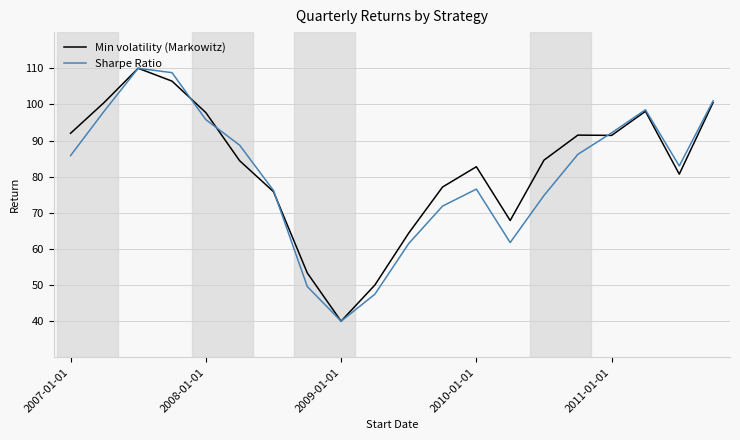

What is the difference between the second highest and second lowest values in the Min volatility (Markowitz) series?

56.4